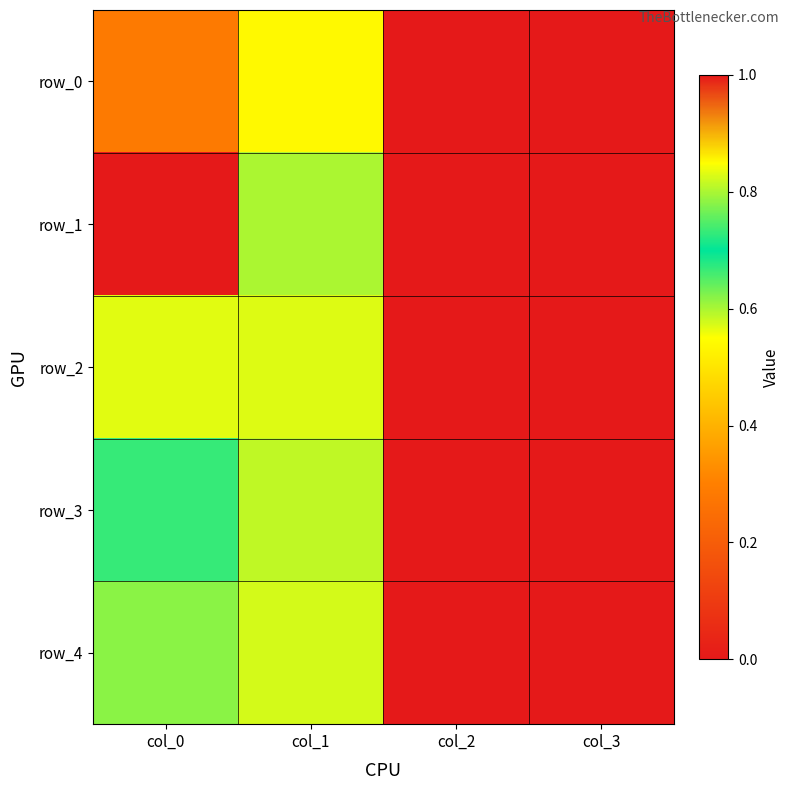

Which series has the widest spread of values?

row_3